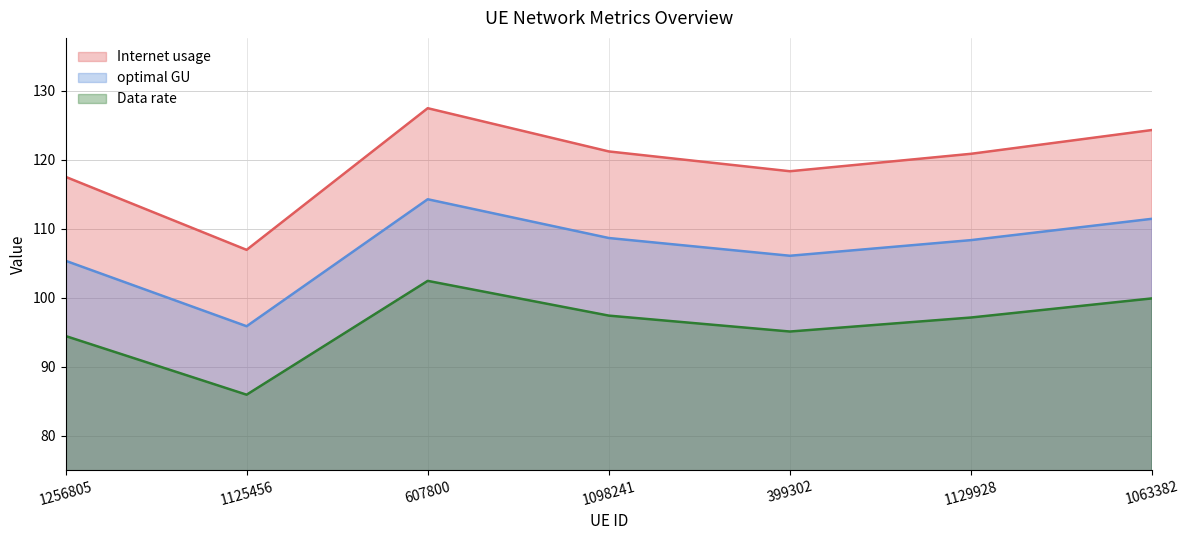

Between 1063382 and 1129928, which is larger?

1063382